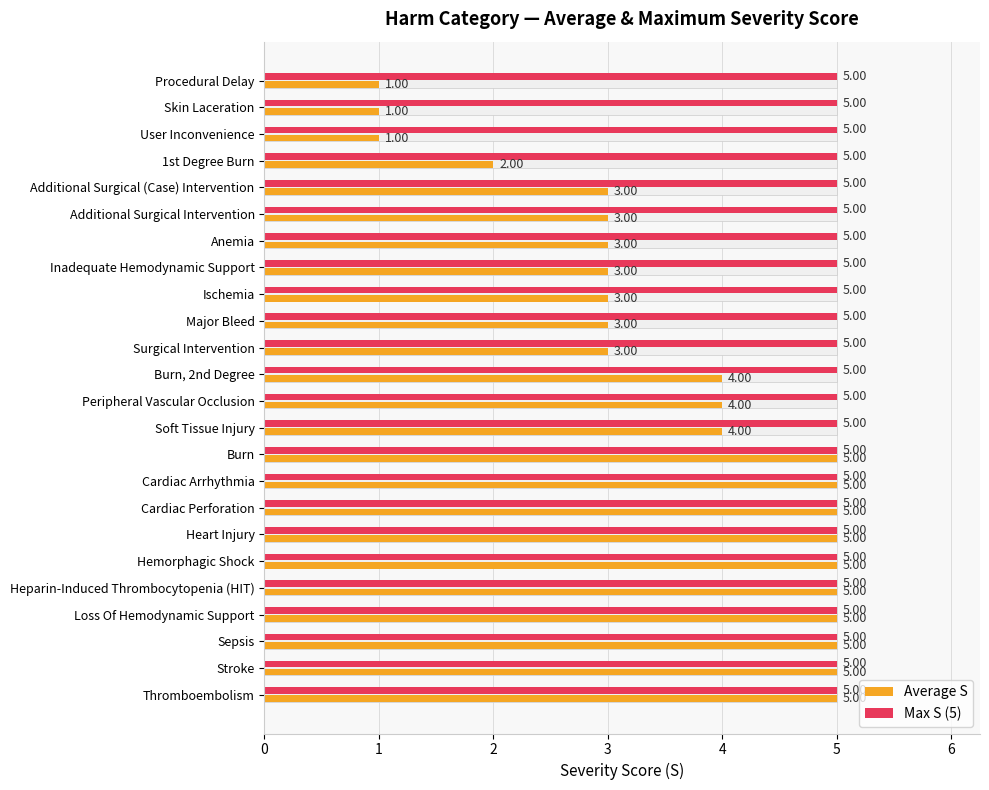

List the series in order of their peak value, highest first.

Average S, Max S (5)